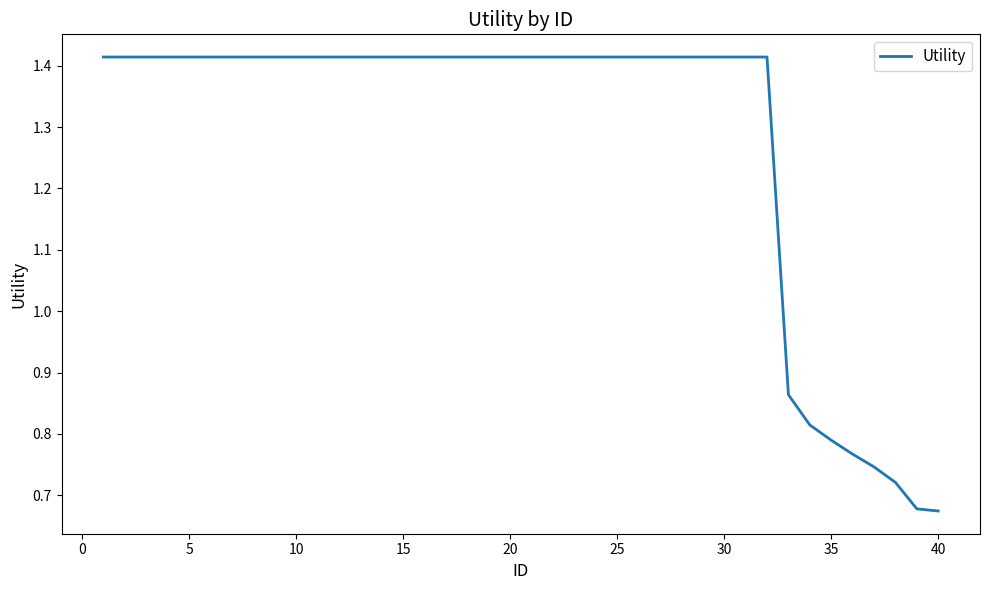

How many lines are shown in the chart?

1